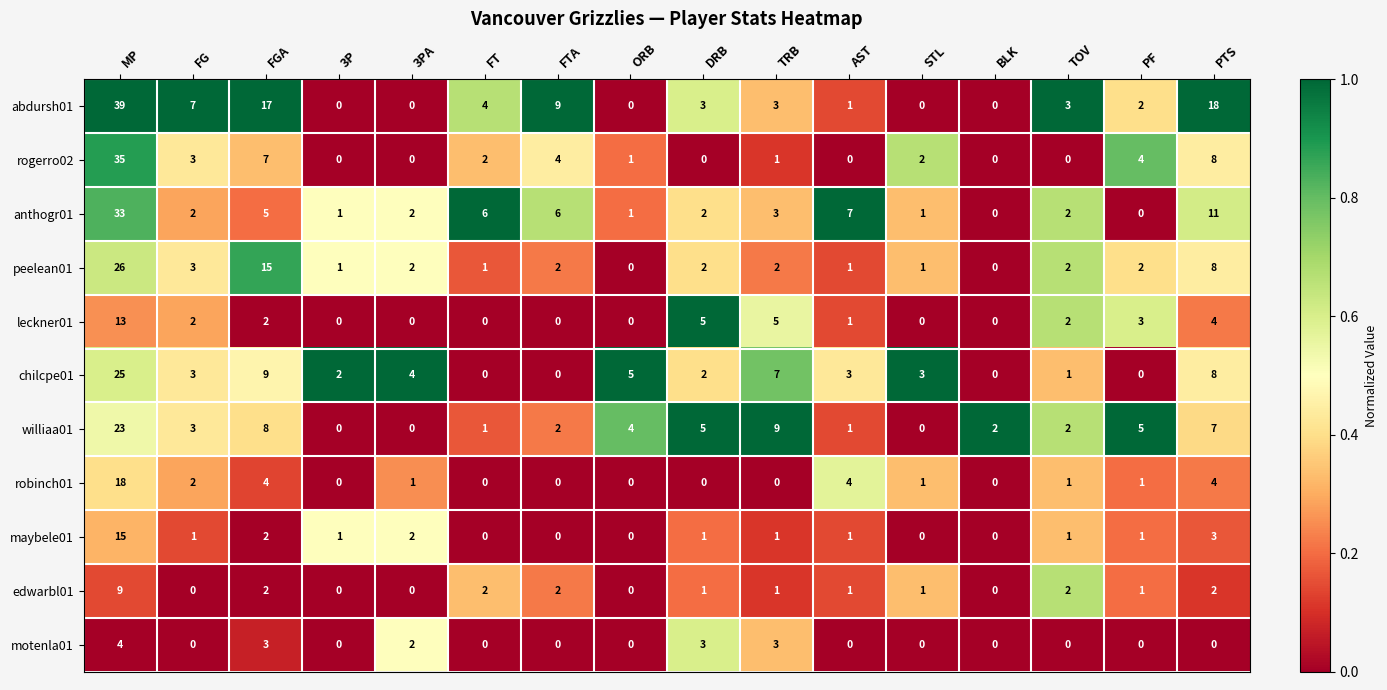

Which series has the largest range (max minus min)?

abdursh01